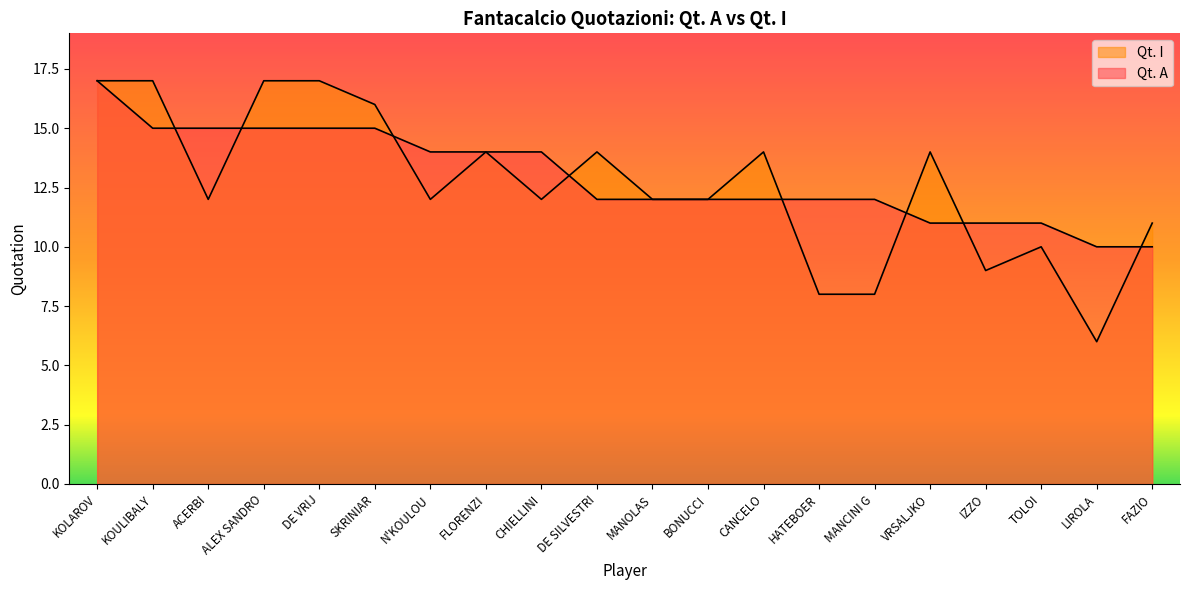

Reading left to right, extract all data points from this chart.

Qt. I: KOLAROV=17	KOULIBALY=17	ACERBI=12	ALEX SANDRO=17	DE VRIJ=17	SKRINIAR=16	N'KOULOU=12	FLORENZI=14	CHIELLINI=12	DE SILVESTRI=14	MANOLAS=12	BONUCCI=12	CANCELO=14	HATEBOER=8	MANCINI G=8	VRSALJKO=14	IZZO=9	TOLOI=10	LIROLA=6	FAZIO=11
Qt. A: KOLAROV=17	KOULIBALY=15	ACERBI=15	ALEX SANDRO=15	DE VRIJ=15	SKRINIAR=15	N'KOULOU=14	FLORENZI=14	CHIELLINI=14	DE SILVESTRI=12	MANOLAS=12	BONUCCI=12	CANCELO=12	HATEBOER=12	MANCINI G=12	VRSALJKO=11	IZZO=11	TOLOI=11	LIROLA=10	FAZIO=10